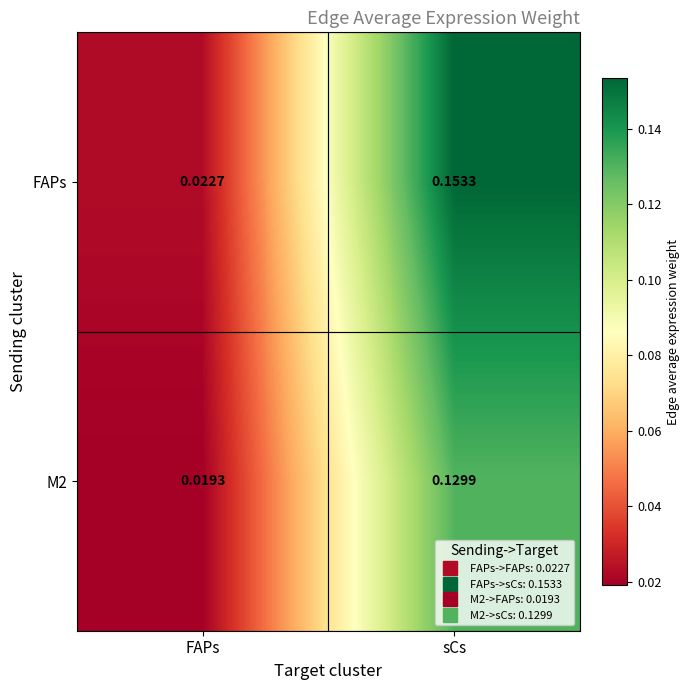

Which category has the lowest value across all series?

FAPs